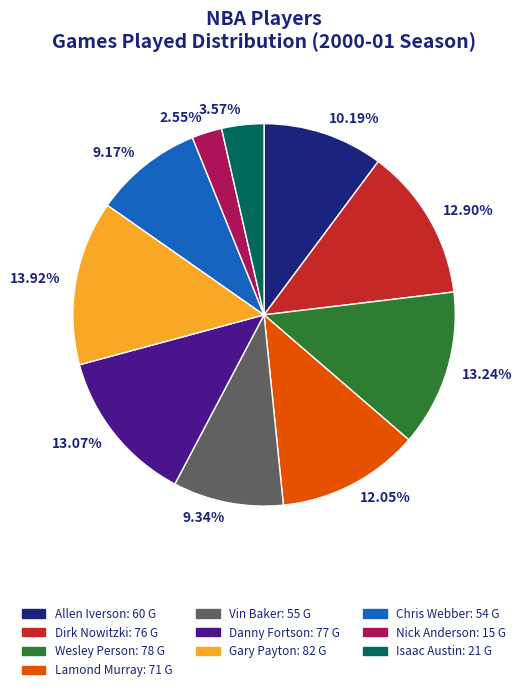

Is there a majority slice in this chart?

No